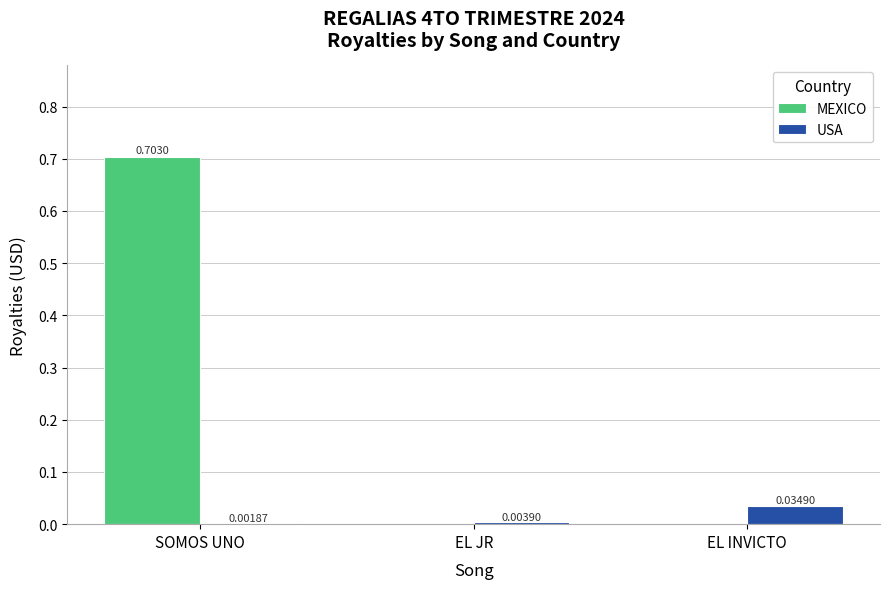

Is the value of MEXICO at EL JR greater than the value of USA at EL JR?

No